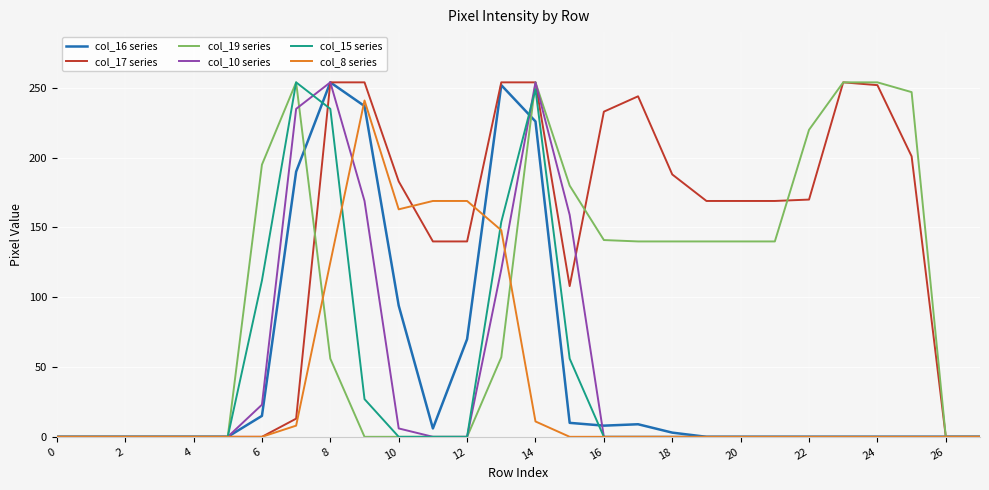

Which series has the largest total across all categories?

col_17 series